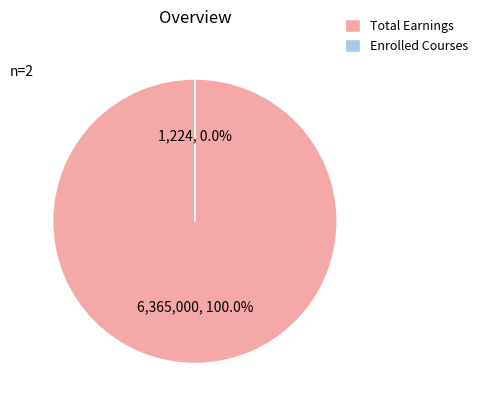

Which slice represents more than half of the pie?

Total Earnings